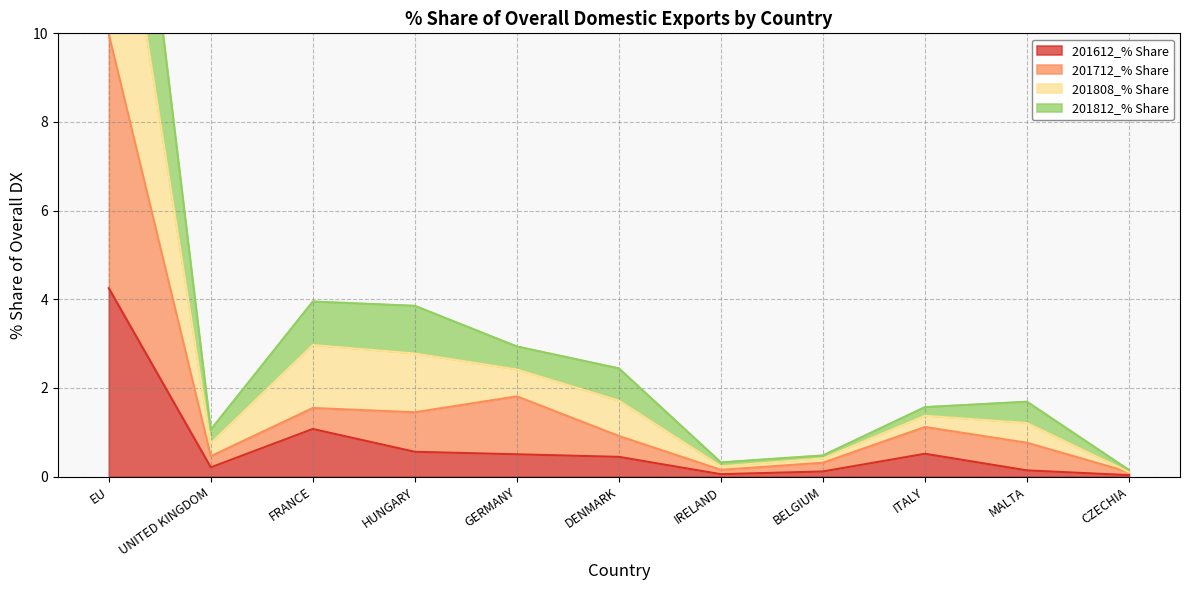

How many lines are shown in the chart?

4